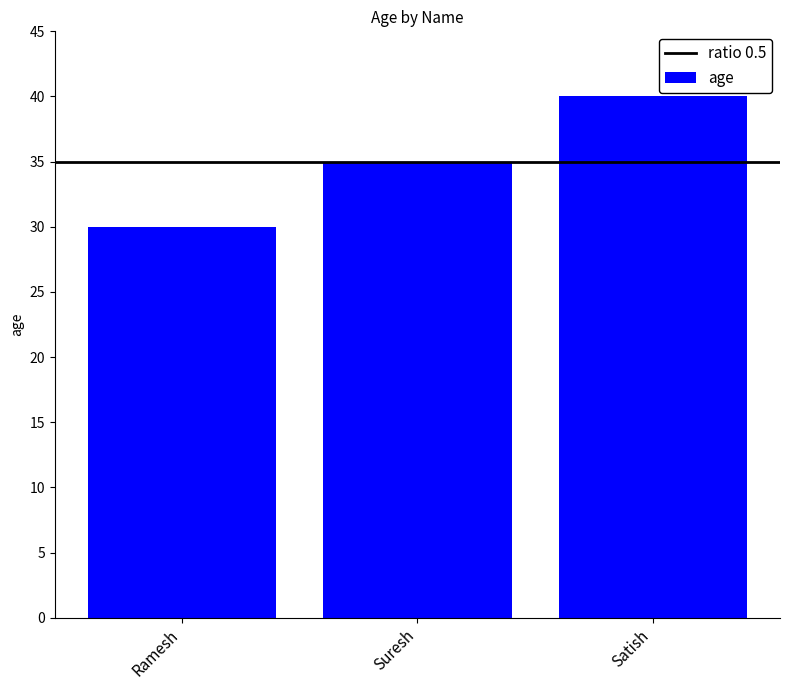

True or false: the data shows 40 at Satish.

True